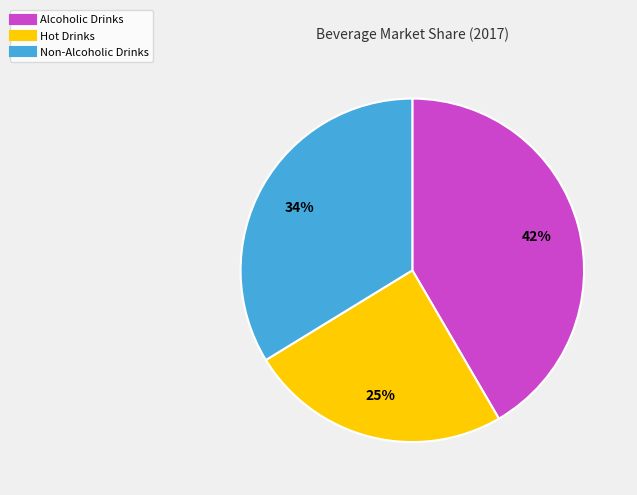

To the nearest percent, what is the difference between the Non-Alcoholic Drinks and Hot Drinks slice percentages?

9%